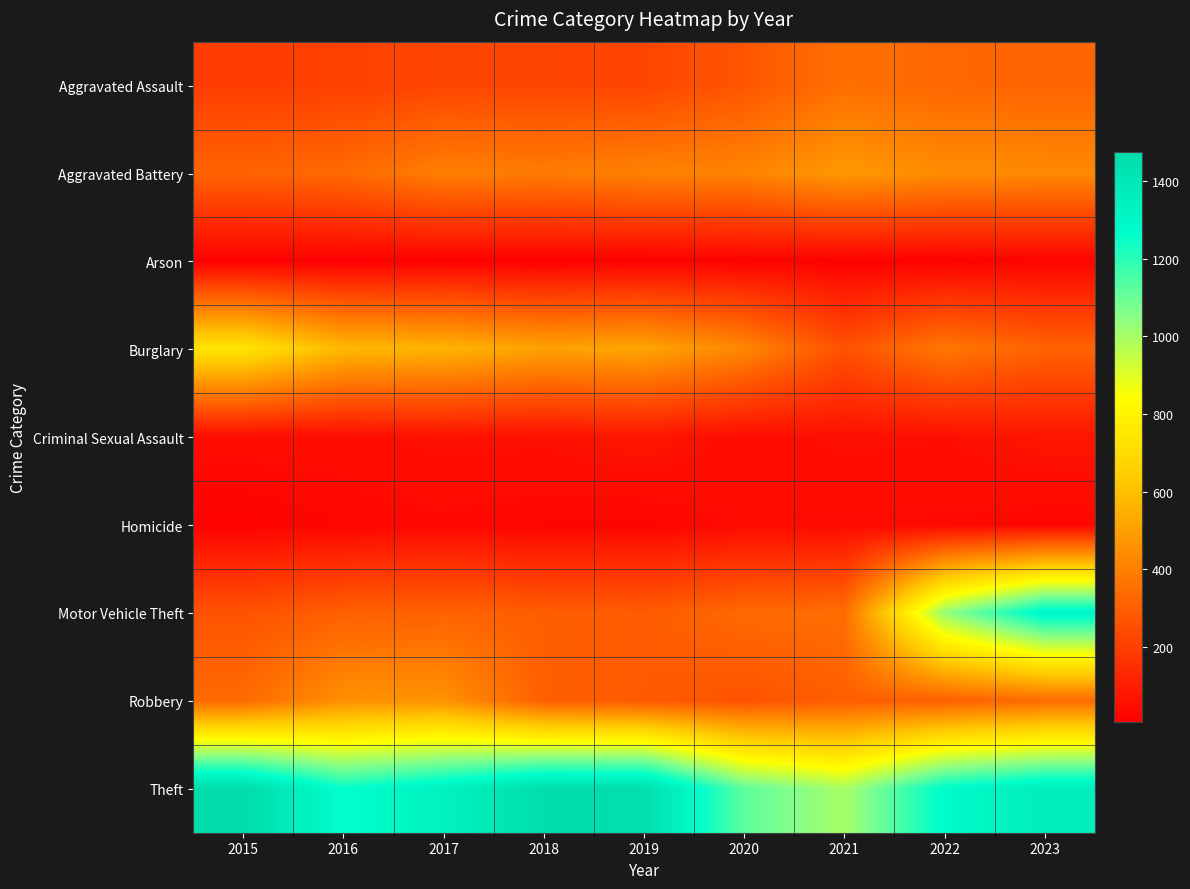

What is the total value across all series at 2022?

3863